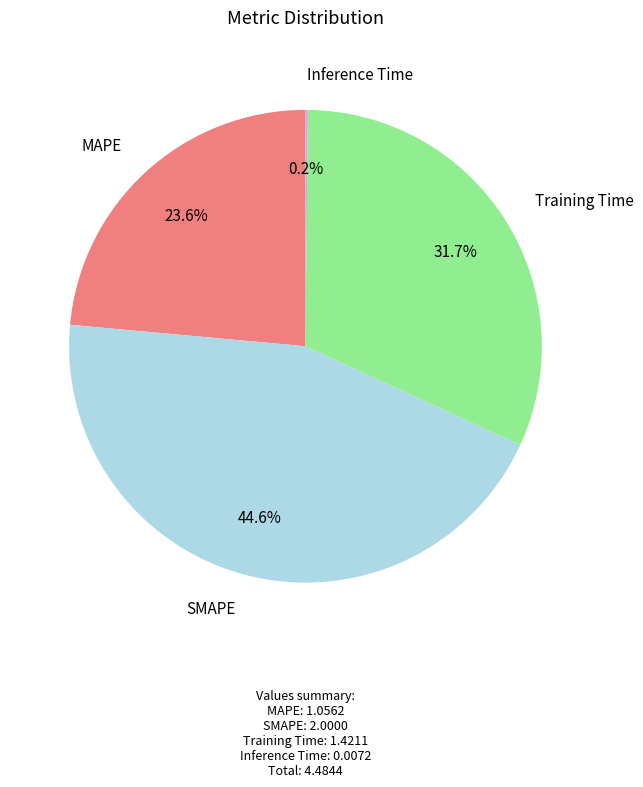

What percentage is the SMAPE slice, to the nearest percent?

45%